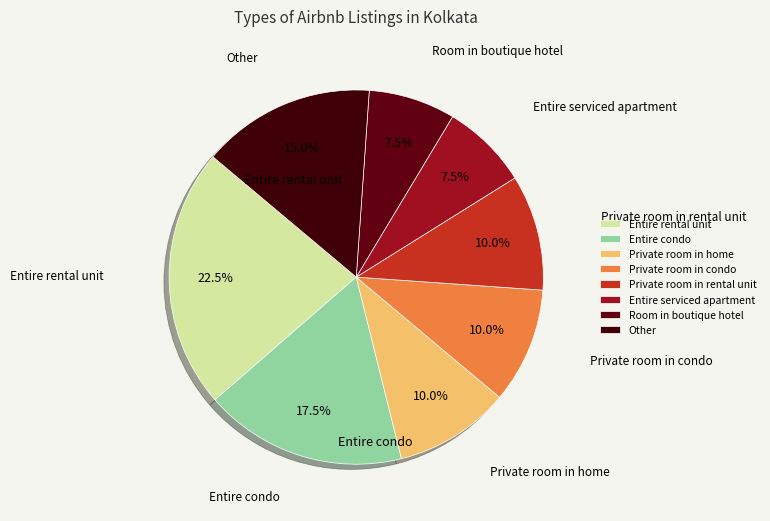

Between Other and Entire condo, which is larger?

Entire condo